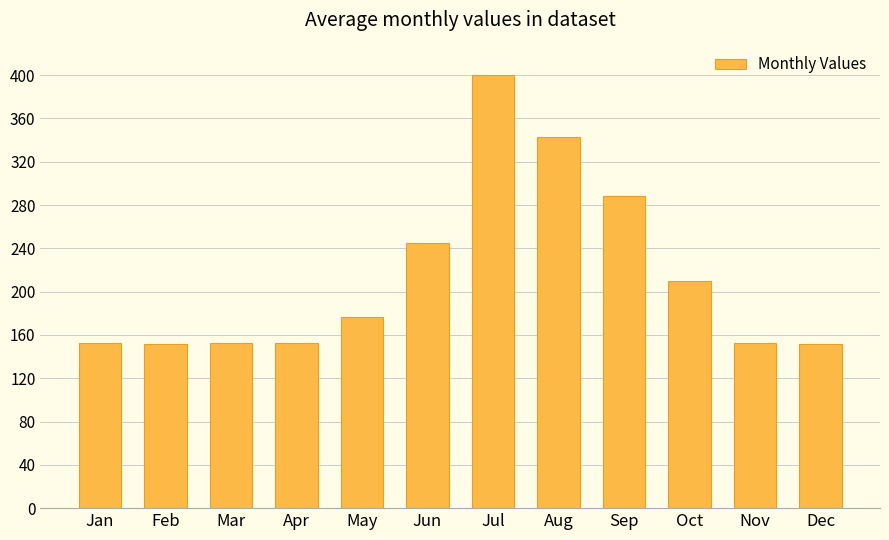

What is the value of the 6th bar from the left?

245.0